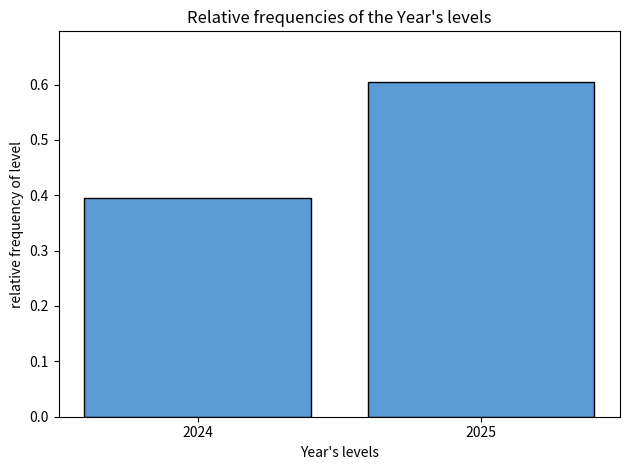

Reading left to right, what are all the values shown in this chart?

0.4	0.6